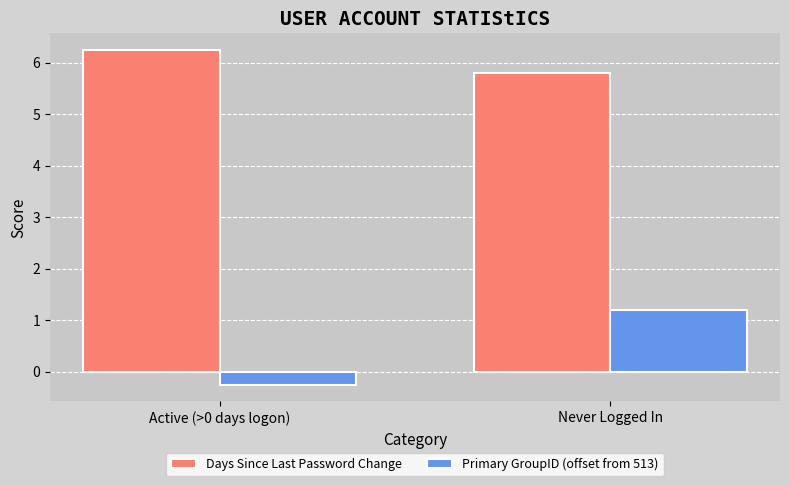

What is the highest value of the Primary GroupID (offset from 513) series?

1.2